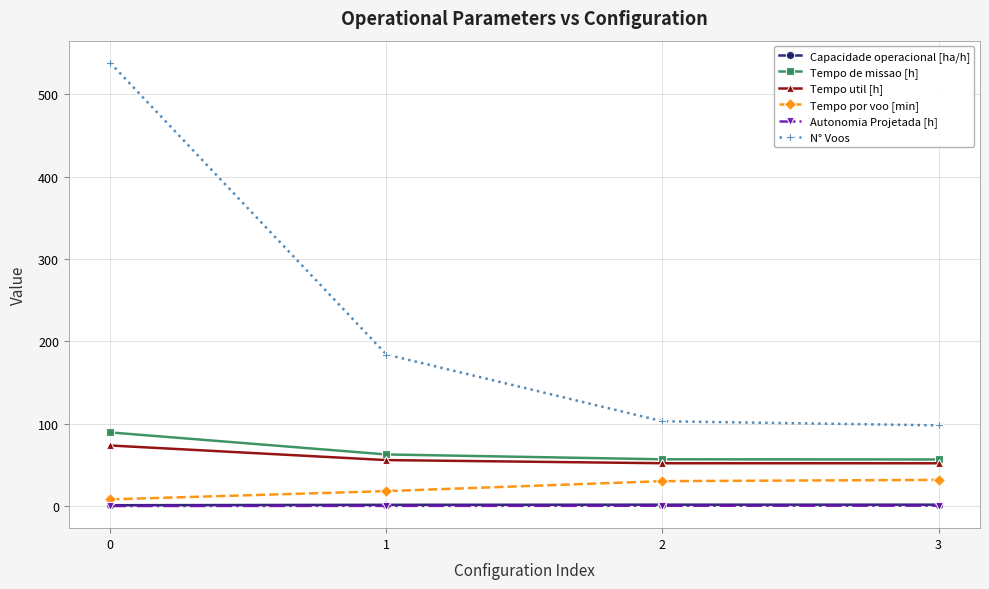

The Autonomia Projetada [h] series shows 0.1 at 0. True or false?

True